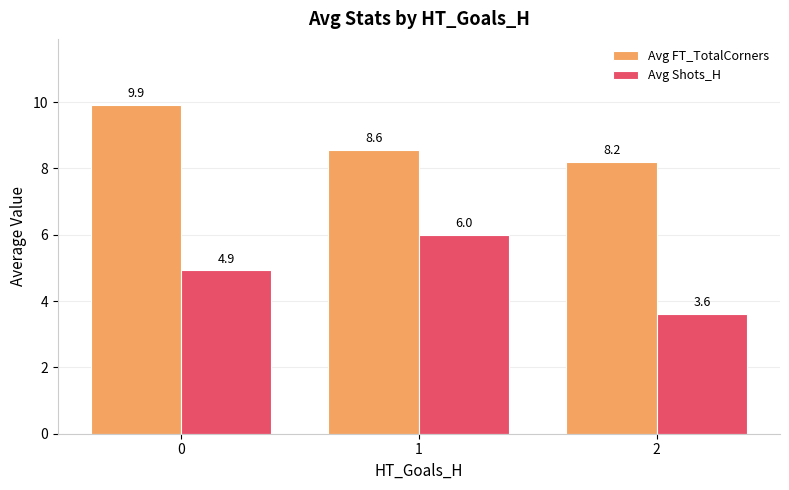

How many distinct data groups are displayed?

2